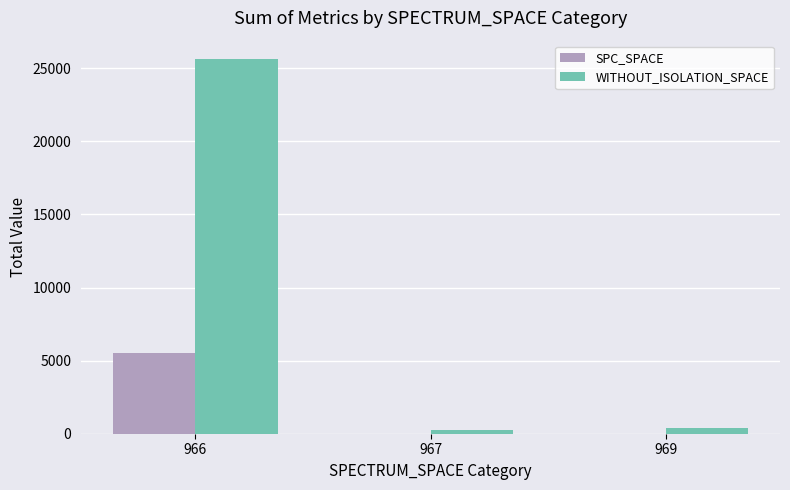

The SPC_SPACE series shows 15 at 969. True or false?

True